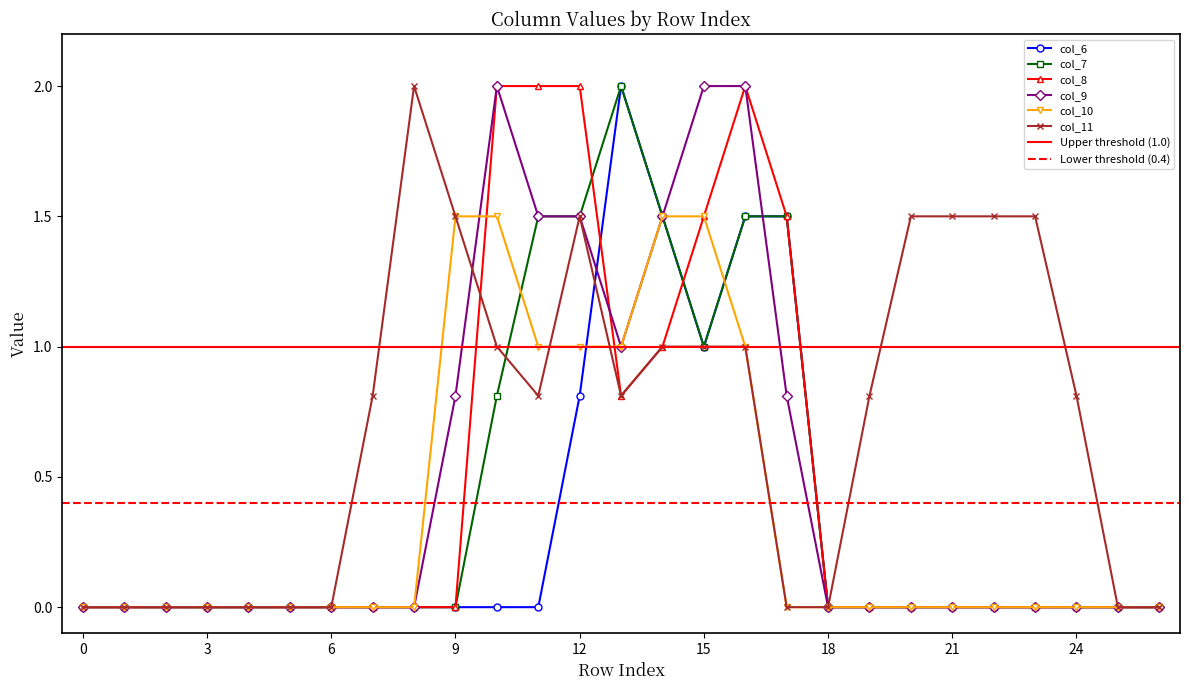

True or false: col_7 has a value of 1.0 at 15.

True